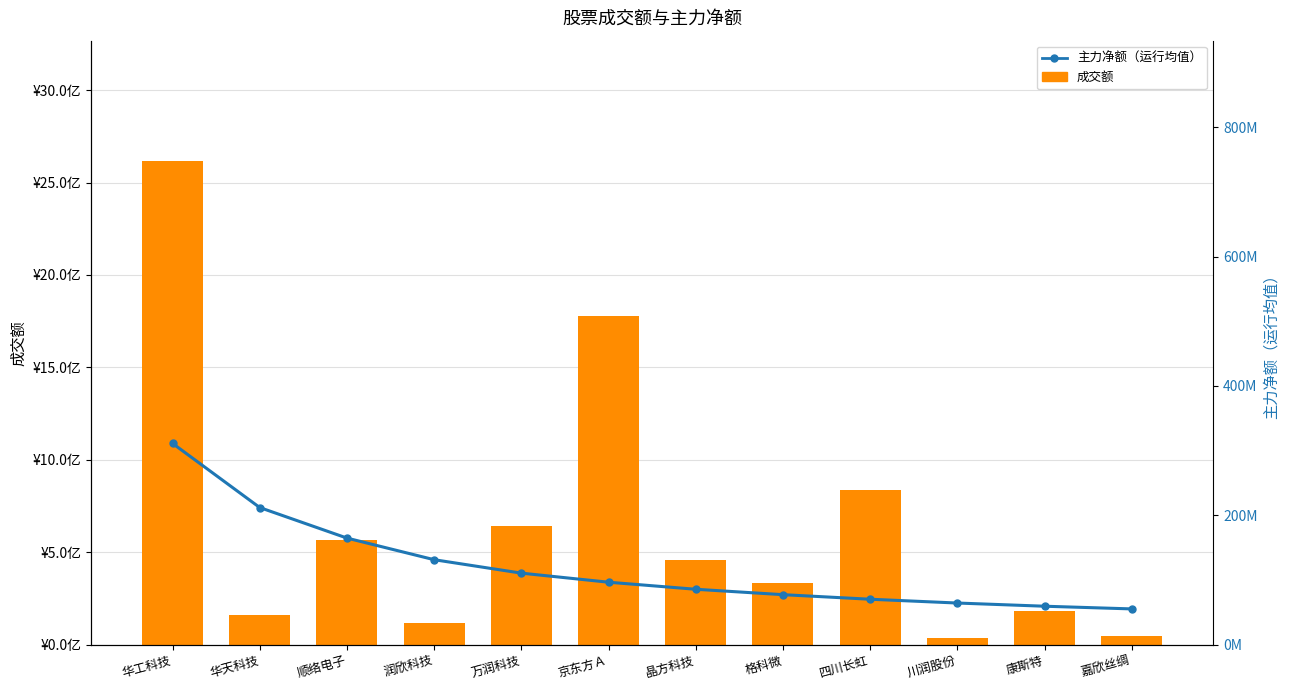

List the labels in order of 成交额 value, smallest first.

川润股份, 嘉欣丝绸, 润欣科技, 华天科技, 康斯特, 格科微, 晶方科技, 顺络电子, 万润科技, 四川长虹, 京东方Ａ, 华工科技